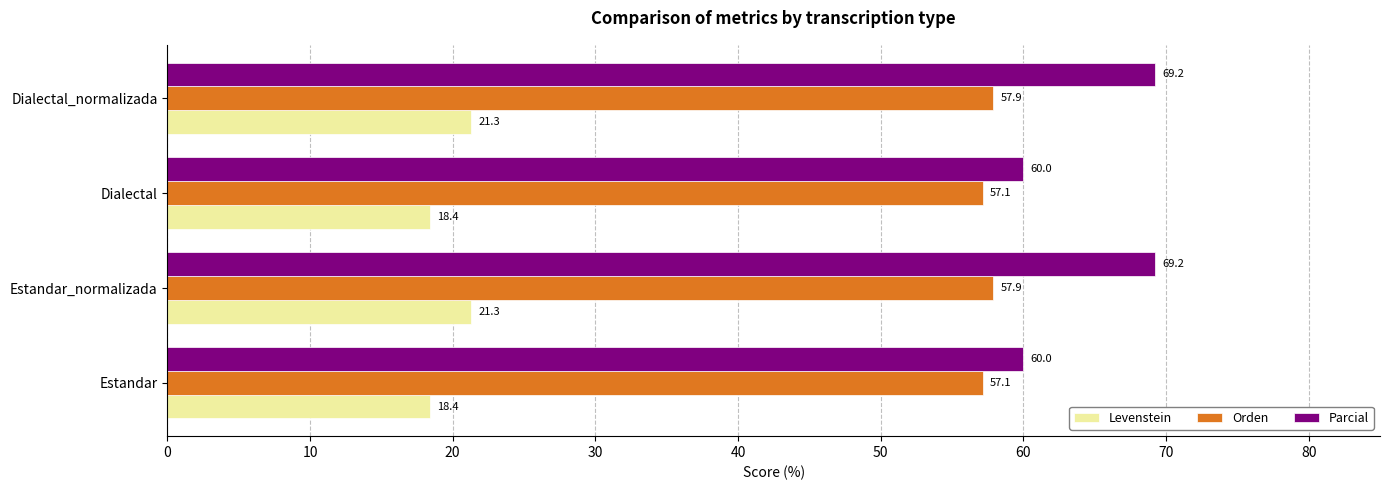

Which series has the largest total across all categories?

Parcial